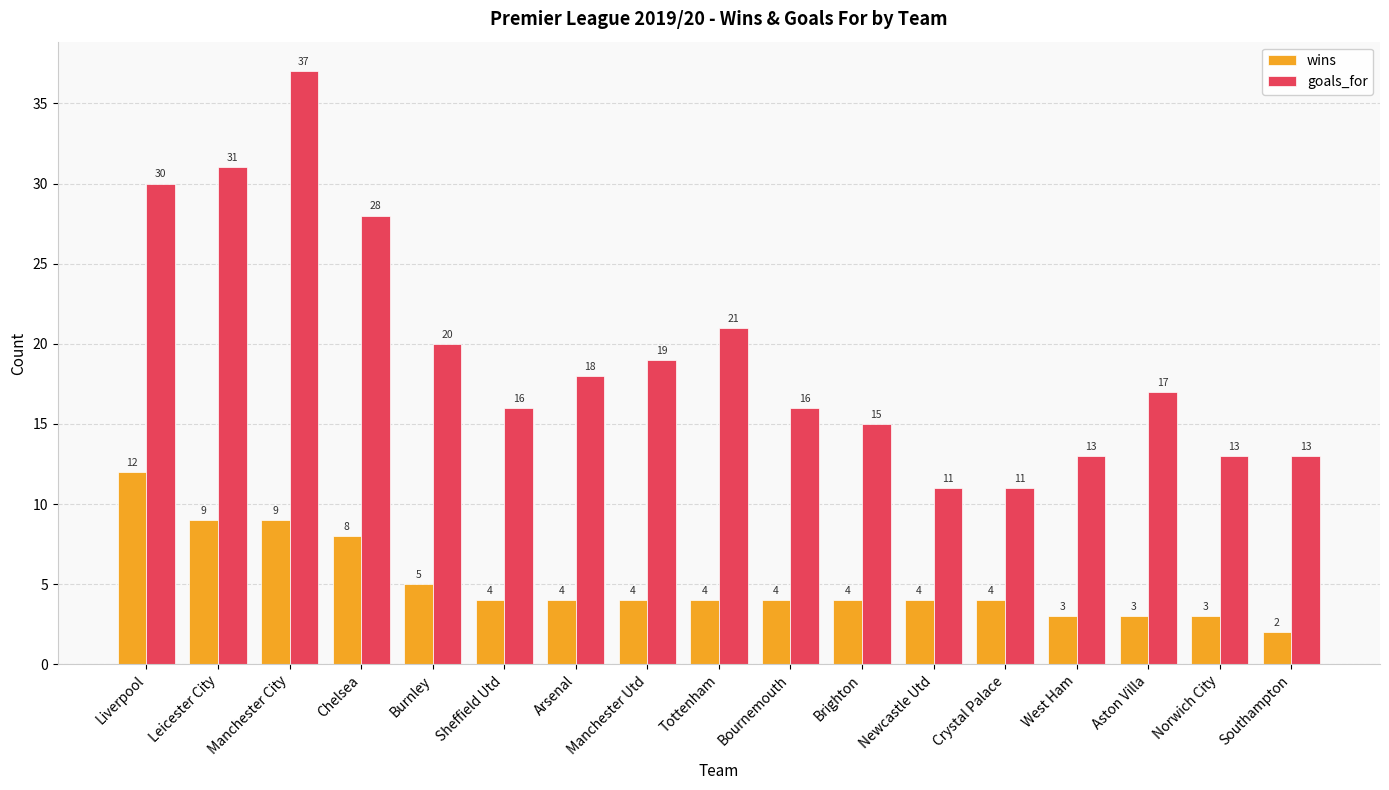

What is the difference between the maximum and second lowest values in the wins series?

9